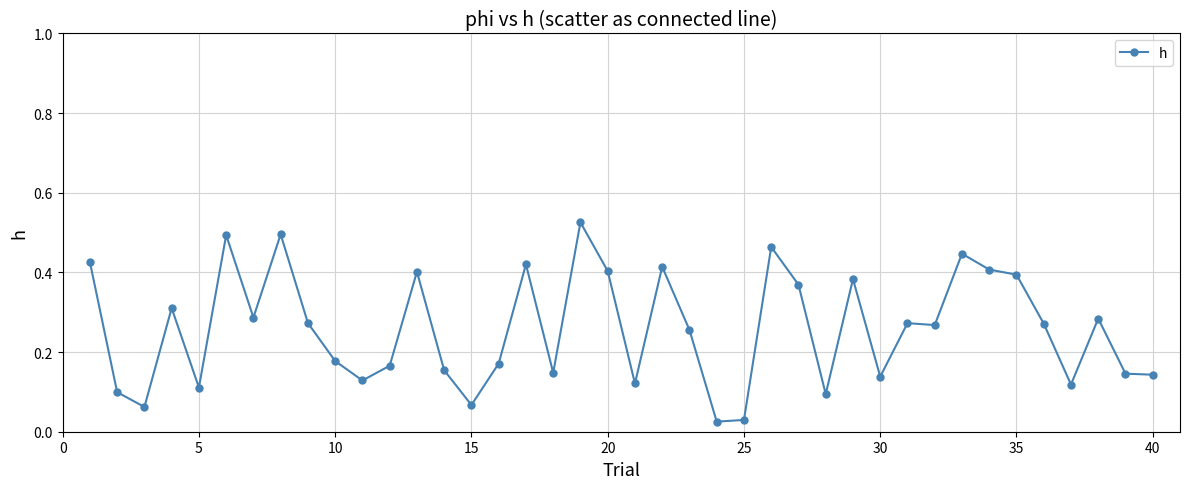

What is the sum of all values?

10.4